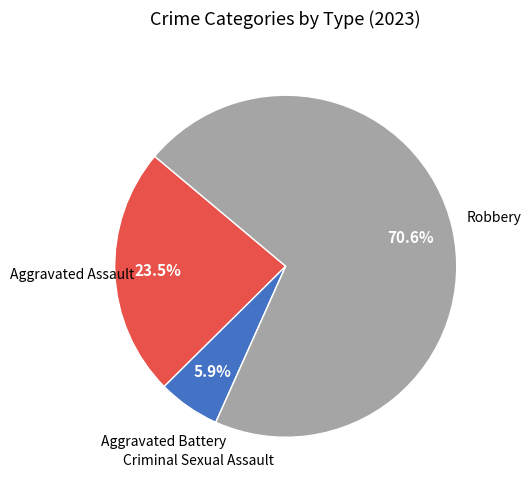

Is there a majority slice in this chart?

Yes